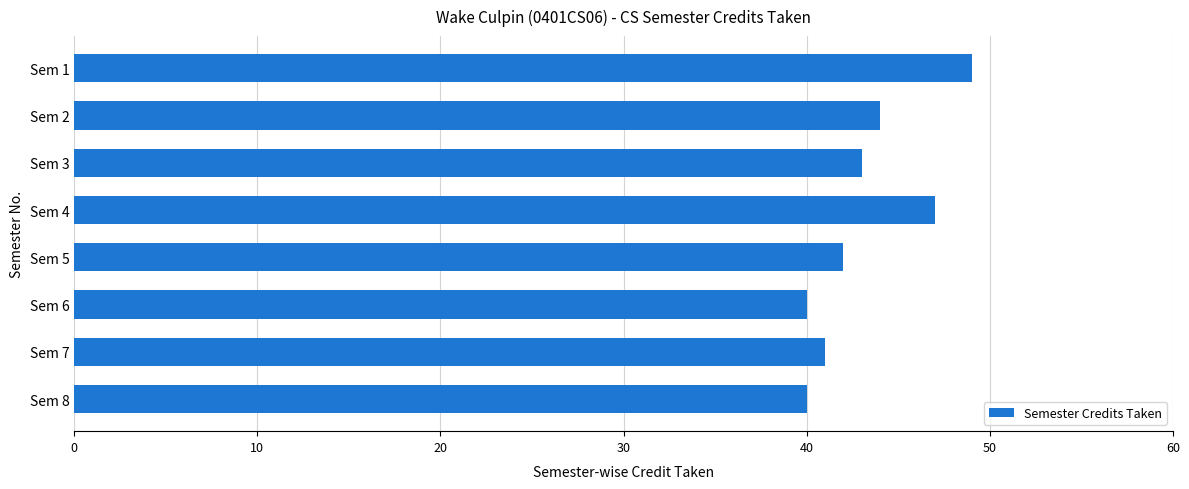

Approximately how many times larger is the value at Sem 6 compared to Sem 7?

1.0